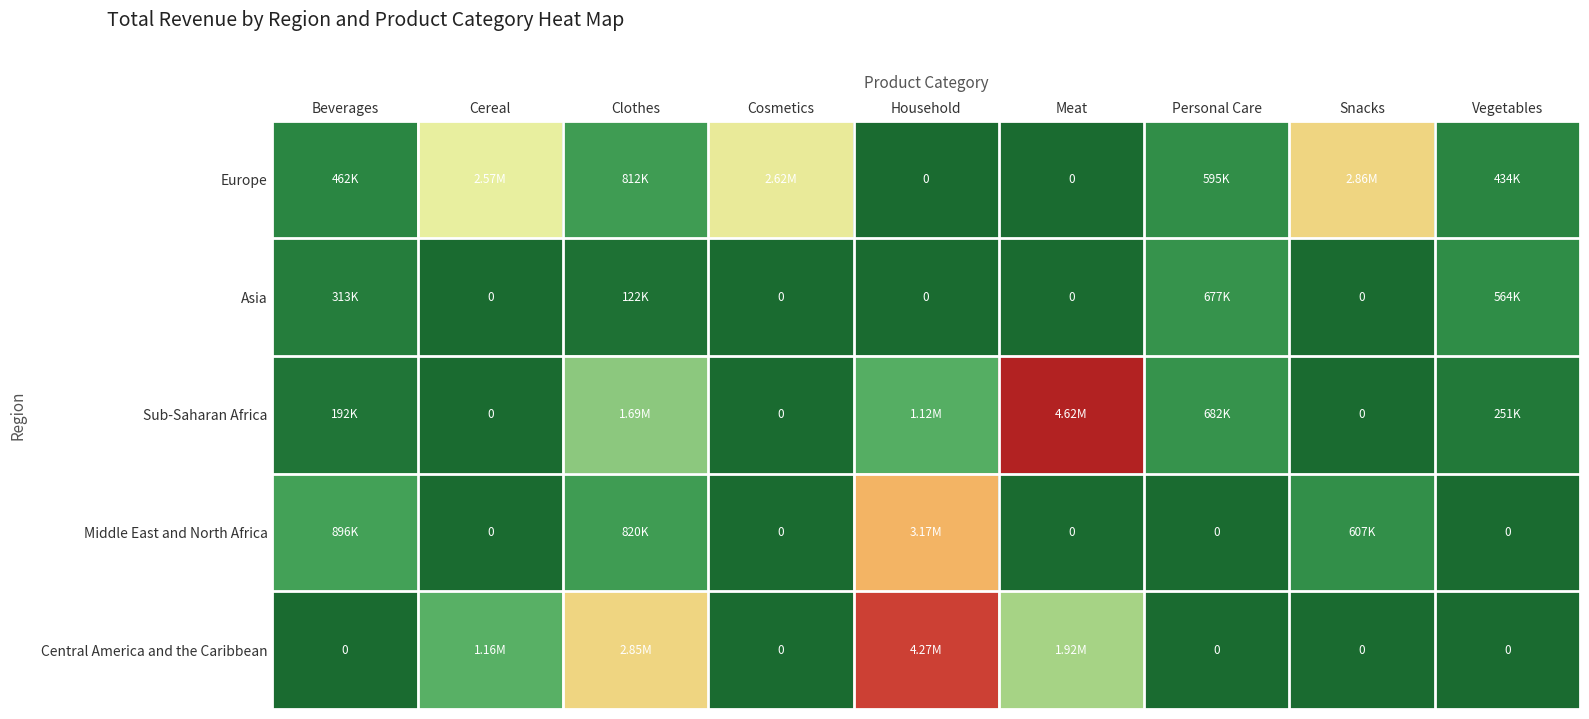

Count the number of data series in this chart.

5